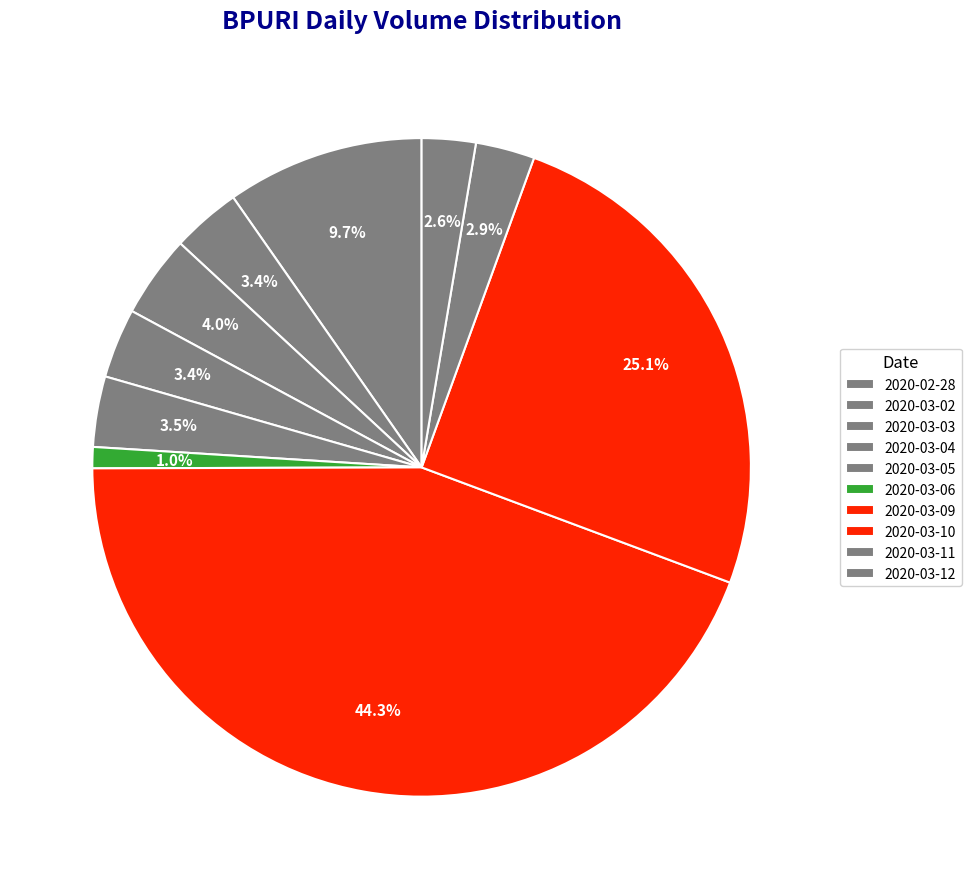

To the nearest percent, what is the difference between the 2020-03-12 and 2020-02-28 slice percentages?

7%